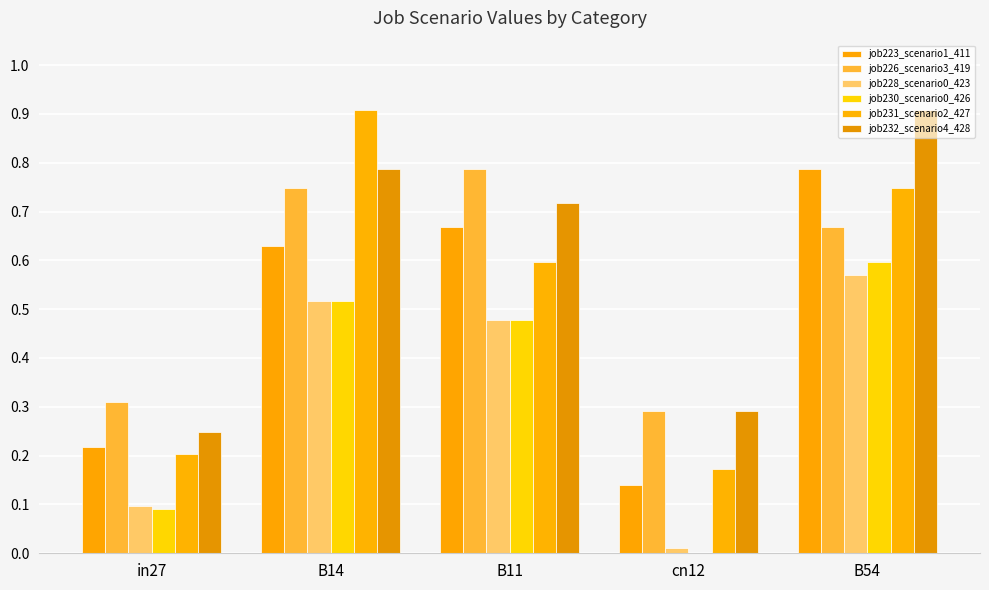

Count the number of data series in this chart.

6